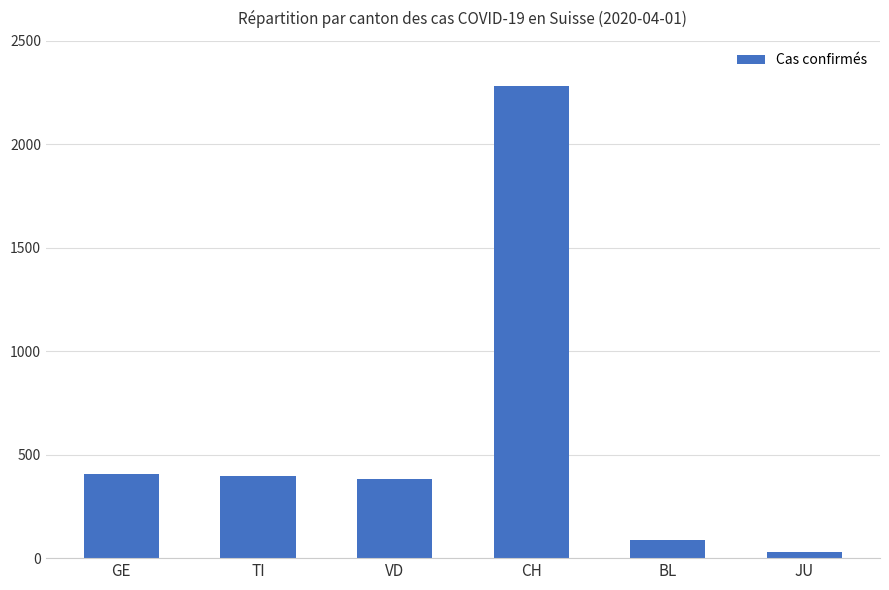

What is the value of the 2nd bar from the left?

396